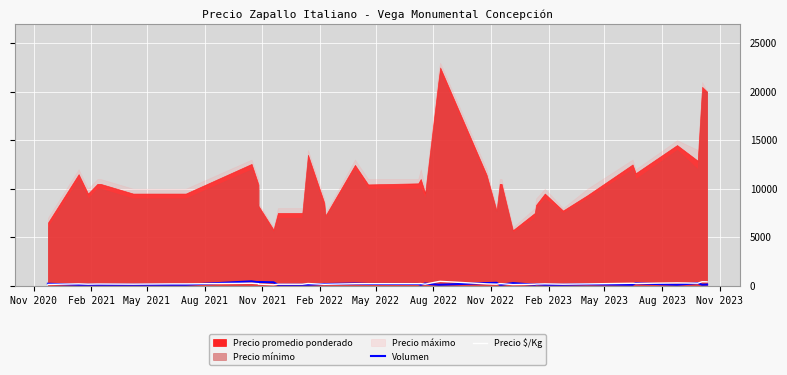

At how many categories does at least one series exceed 113?

40